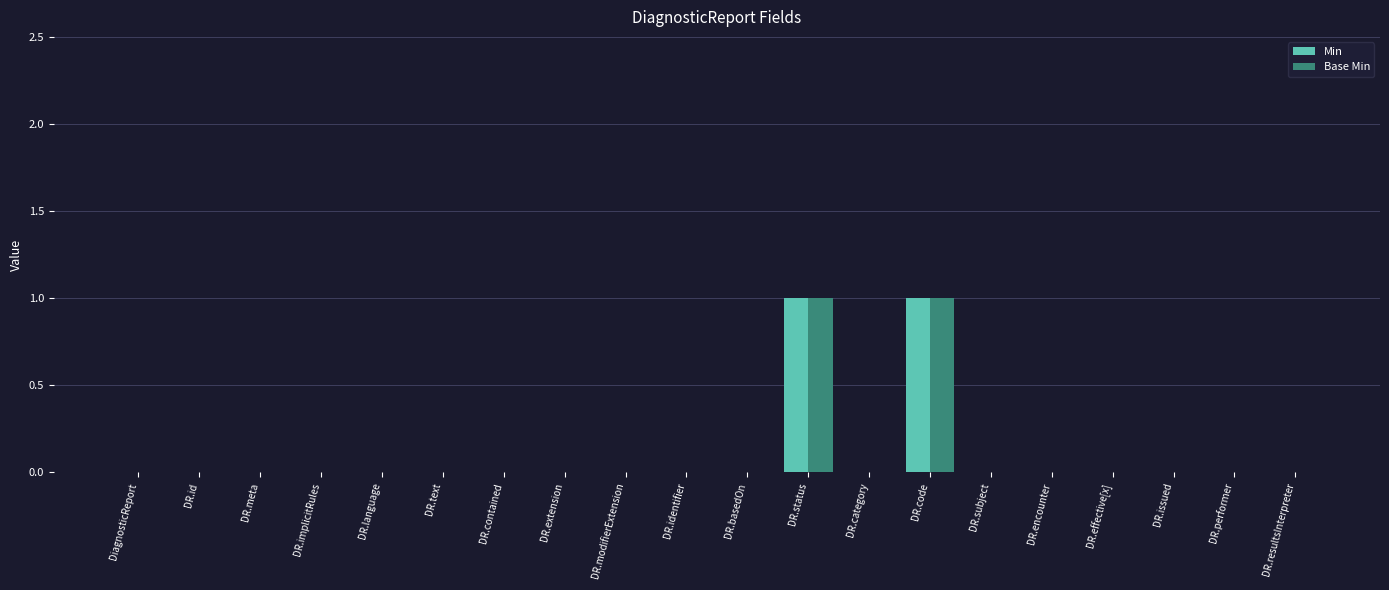

The value of Min at DR.id is 0. True or false?

True